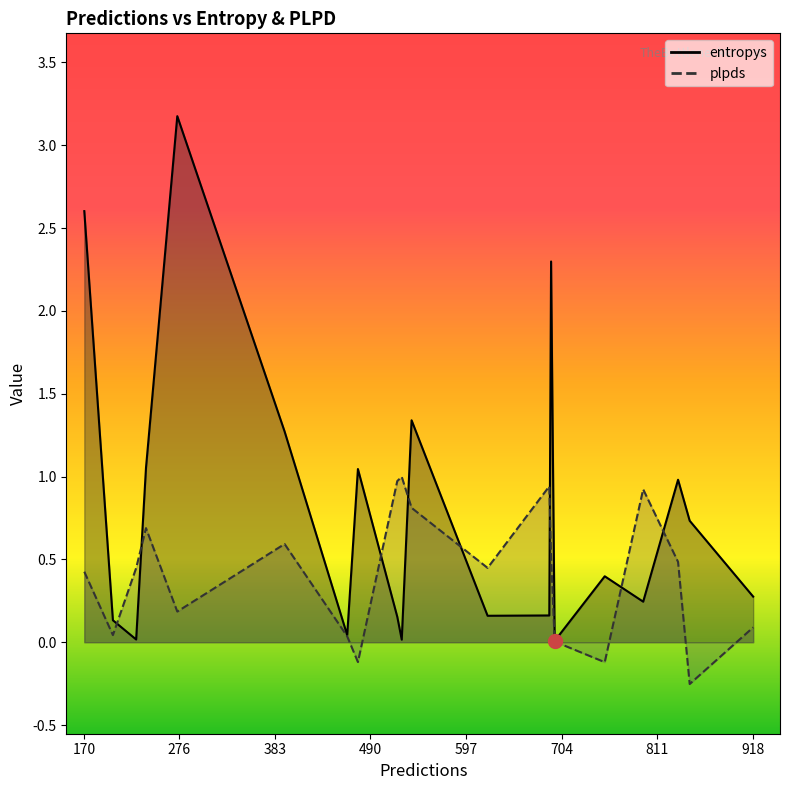

How many data points does each series have?

20